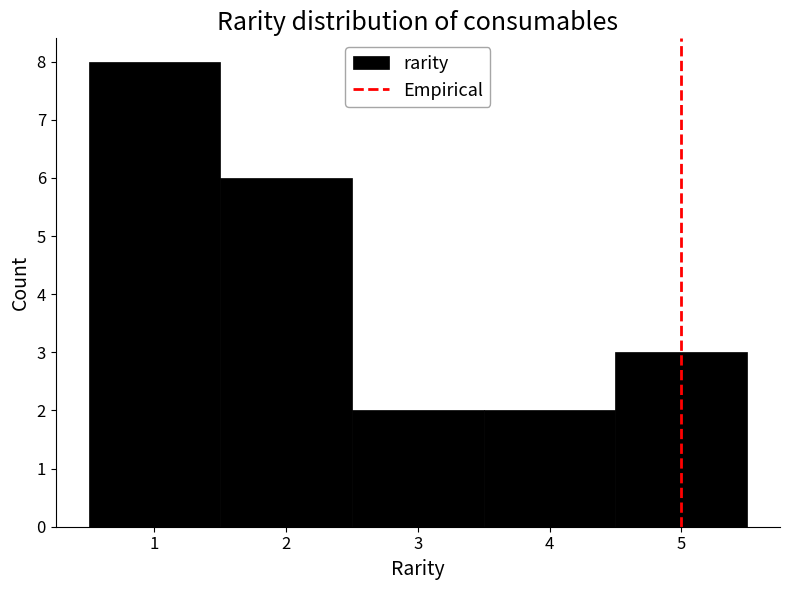

Reading left to right, list every bar in this chart as the range it spans on the x-axis followed by its height. The values are not printed on the chart, so give them approximately, as read against the axis.

0.5 to 1.5: 8
1.5 to 2.5: 6
2.5 to 3.5: 2
3.5 to 4.5: 2
4.5 to 5.5: 3